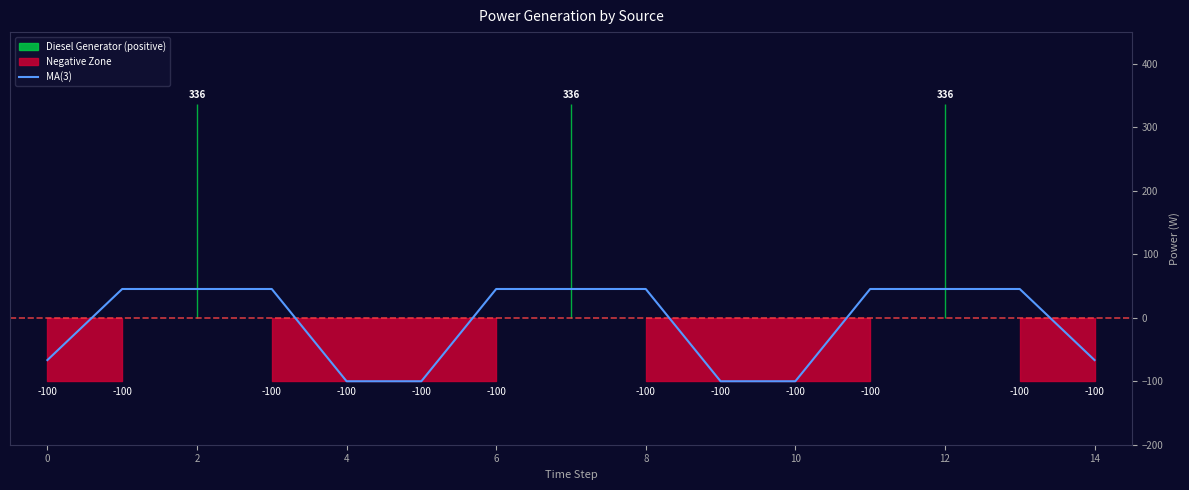

How many lines are shown in the chart?

1